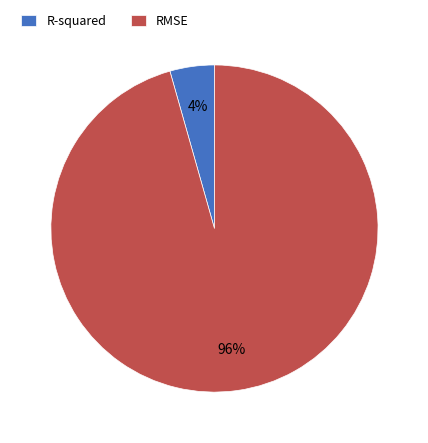

To the nearest percent, what is the combined percentage of R-squared and RMSE?

100%